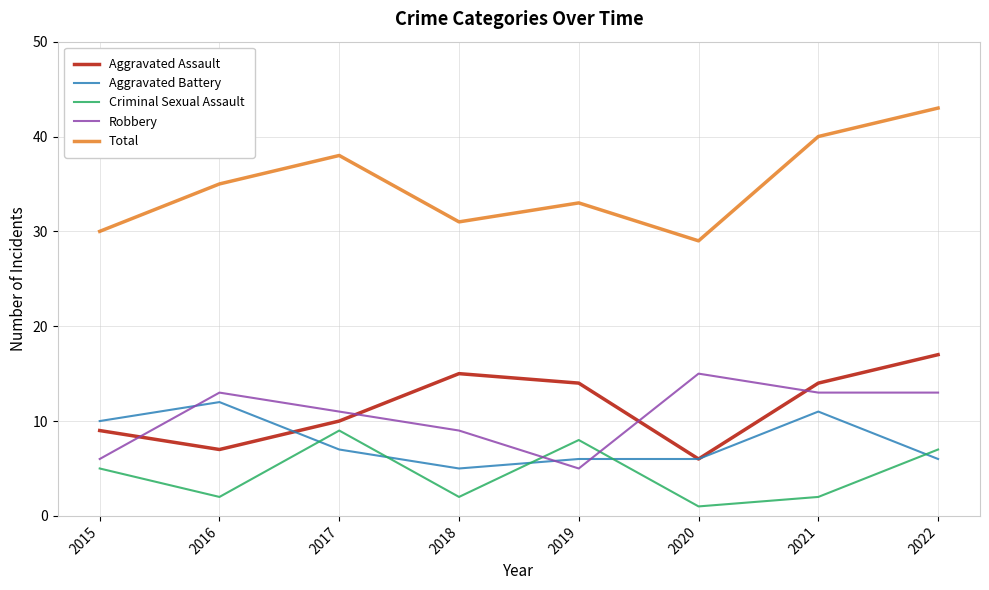

Between which two adjacent categories do Robbery and Criminal Sexual Assault first intersect?

2018 and 2019